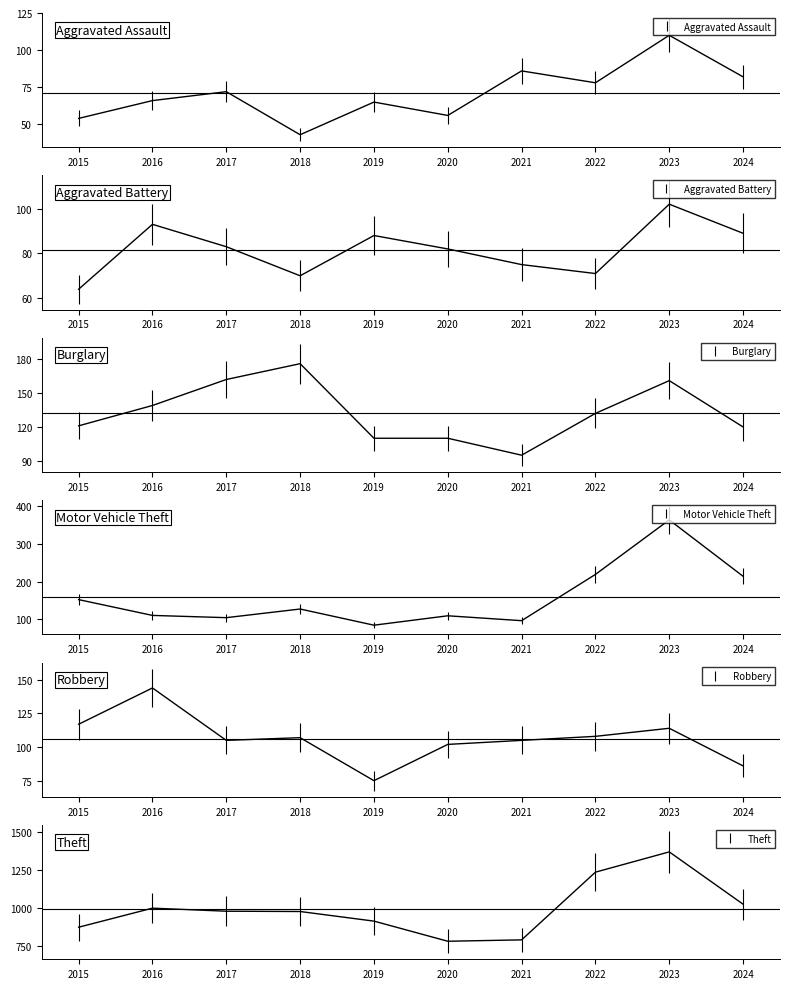

What is the value of the Aggravated Assault point at the 3rd from the left?

72